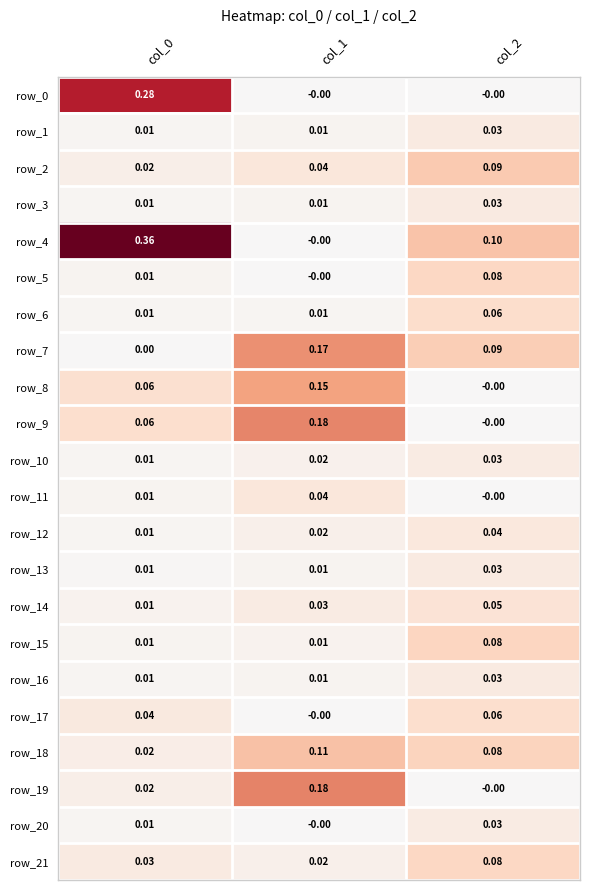

Is the value of row_8 at col_2 greater than the value of row_7 at col_2?

No